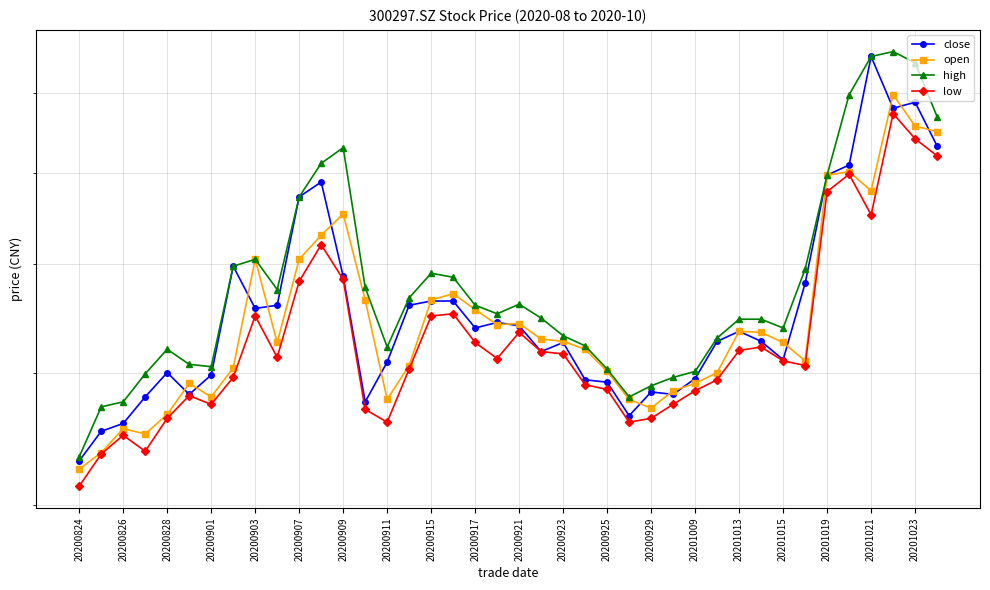

What is the approximate value of close at 20200929?

4.8